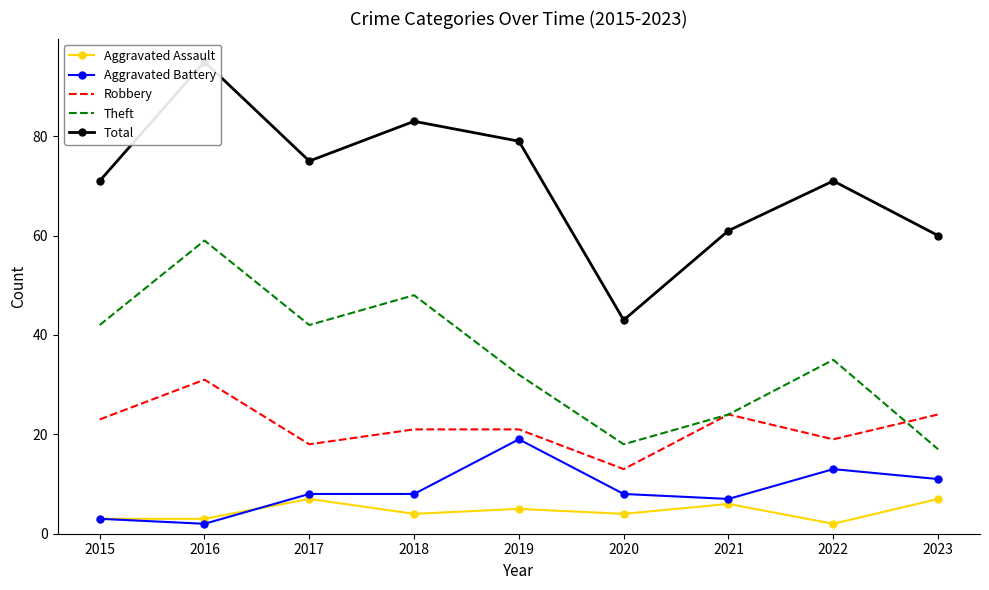

How many series are shown in this chart?

5